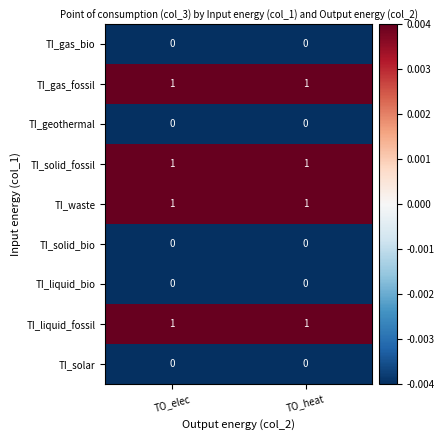

Is it true that TI_gas_fossil equals 2 at TO_heat?

False